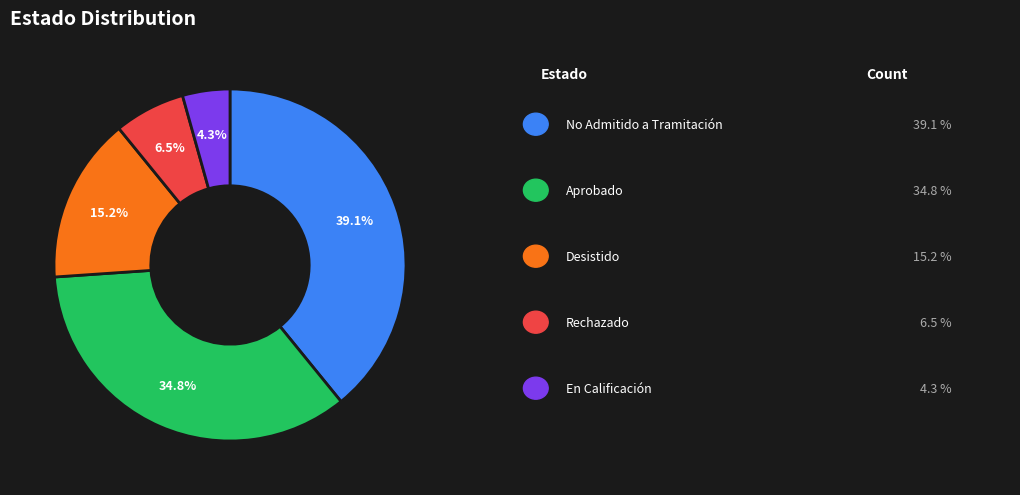

Is there any slice that represents more than half of the pie?

No